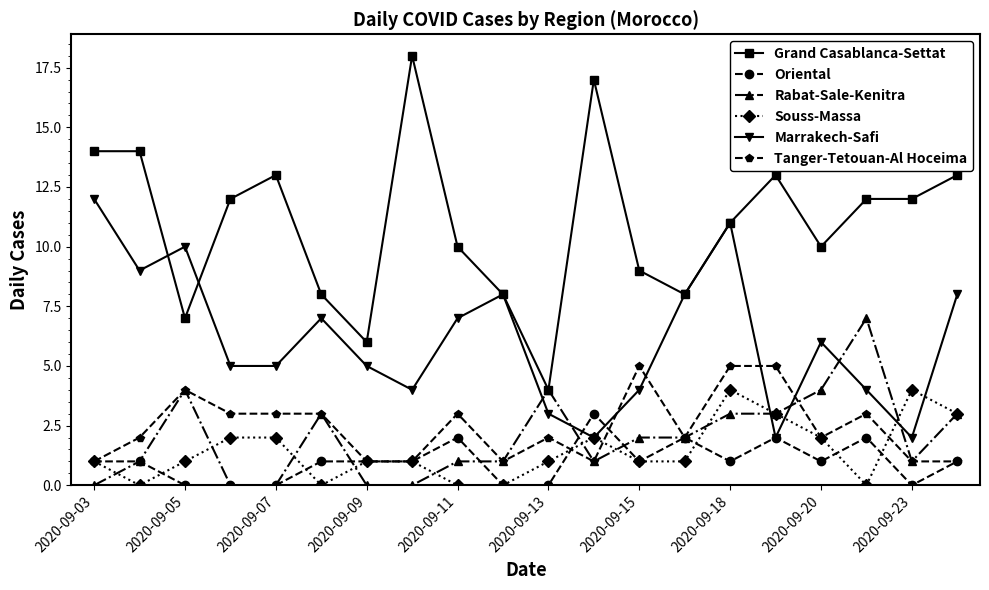

Which series has the widest spread of values?

Grand Casablanca-Settat